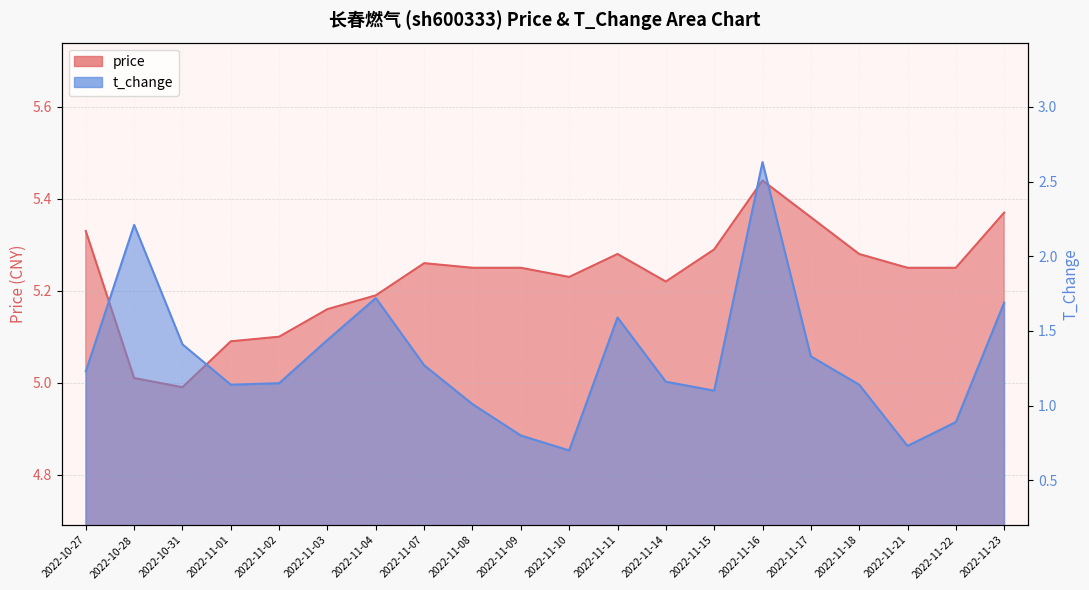

Which series has the largest range (max minus min)?

t_change